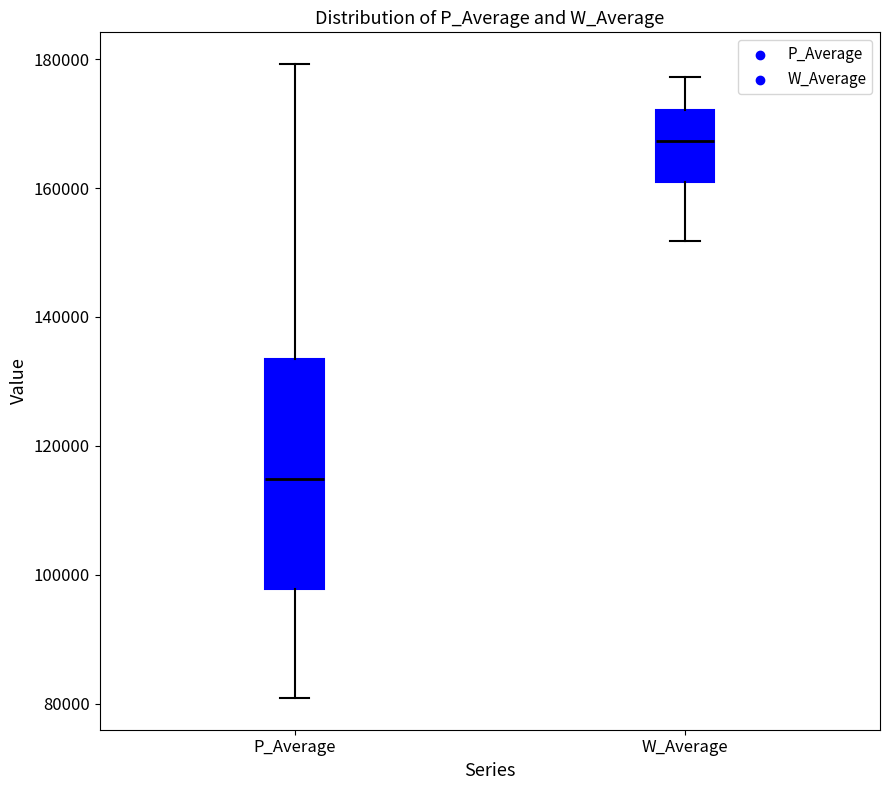

Reading left to right, transcribe this box plot: for each box, give where its median line is, the range the box spans, and where its two whiskers end, as read against the y-axis. The values are not printed on the chart, so give them approximately, as read against the axis.

P_Average: median 114000, box 98000 to 134000, whiskers 80000 to 180000
W_Average: median 168000, box 160000 to 172000, whiskers 152000 to 178000